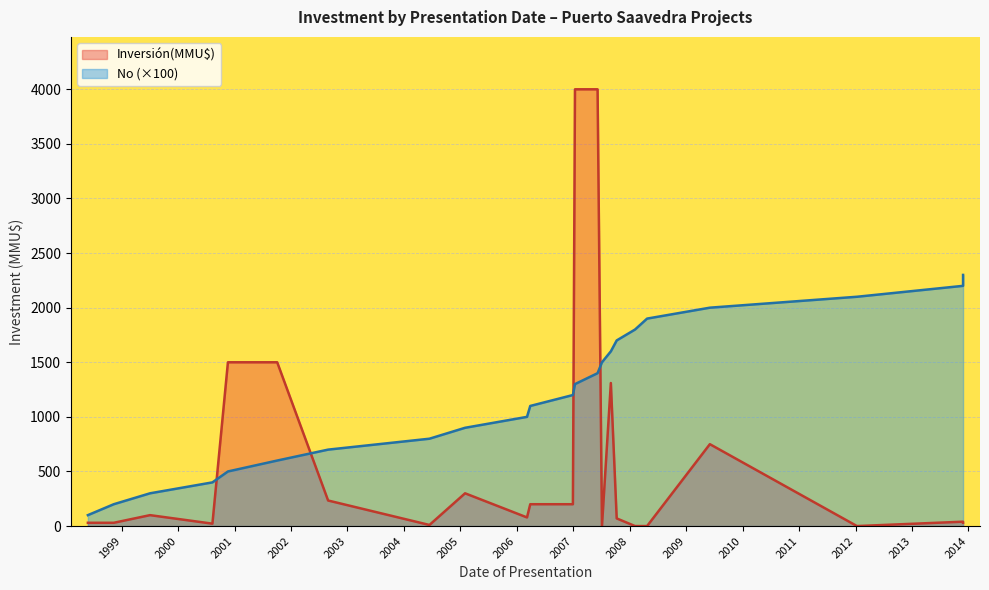

Which has a higher value, 2007-07 or 2007-08?

2007-07